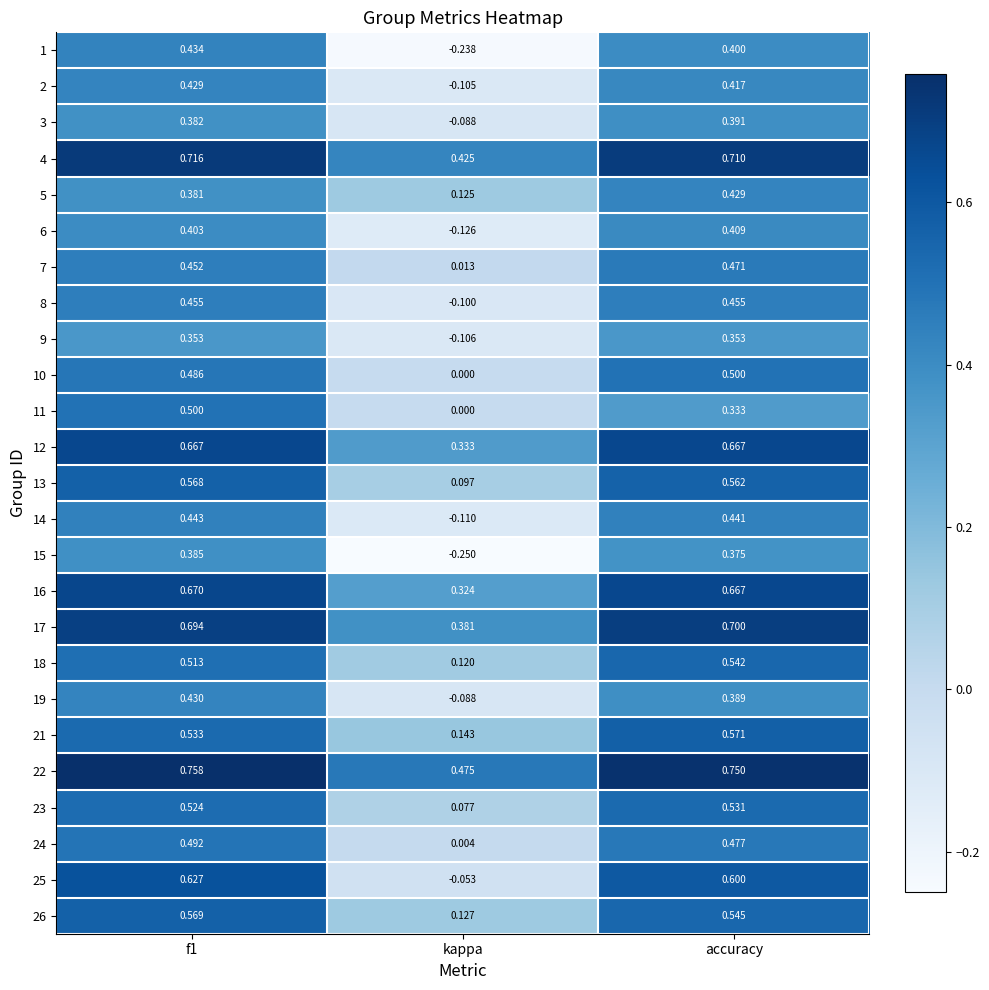

At which category does the chart reach its minimum across all series?

kappa